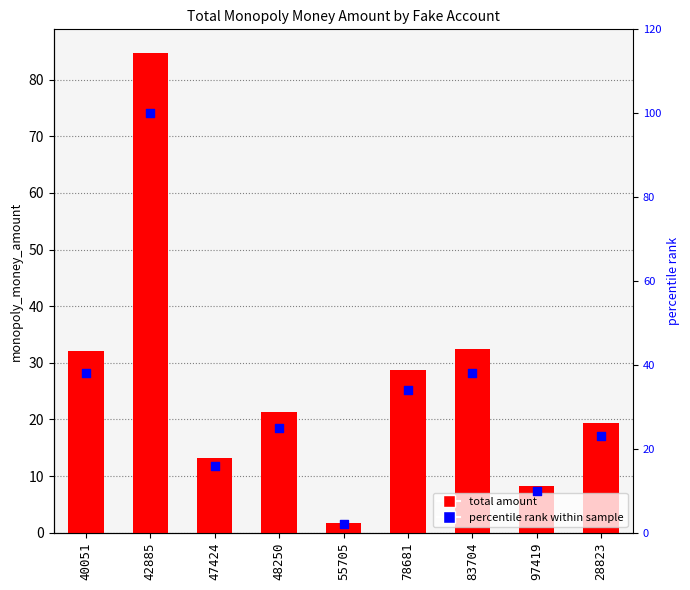

Which series has the largest Y range (max minus min)?

percentile rank within sample